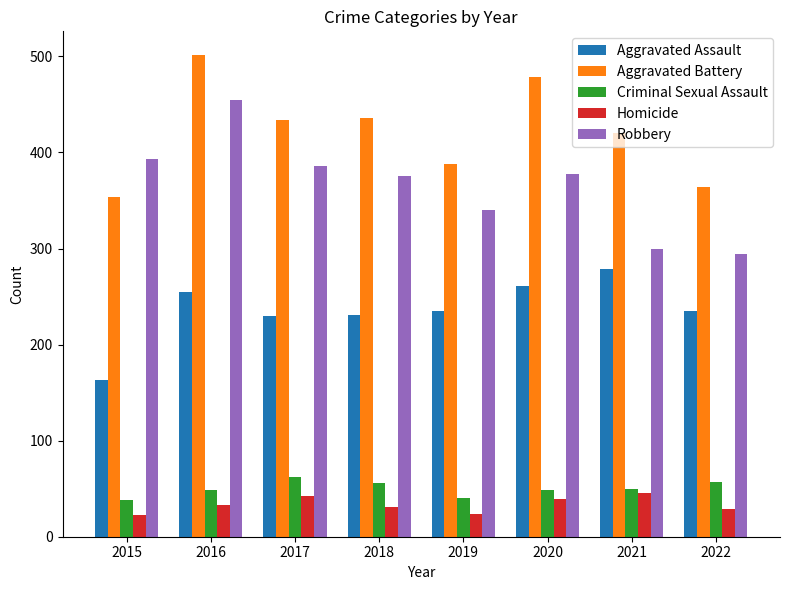

What is the approximate value of Homicide at 2022, to the nearest 5?

30